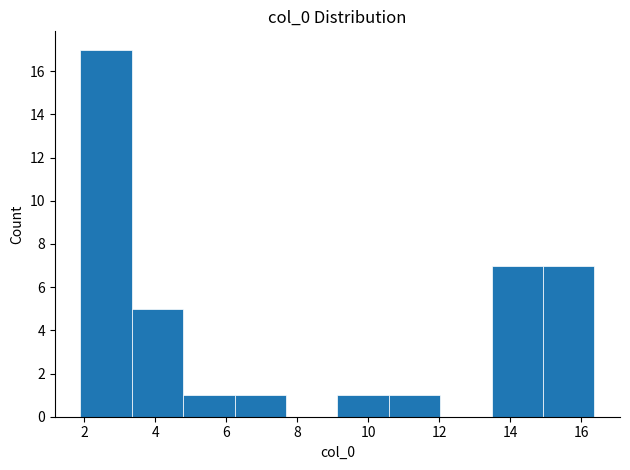

How tall is the bar that spans 15.0 to 16.4 on the x-axis? Neither the bar edges nor the heights are printed on the chart, so give them approximately, as read against the axes.

7